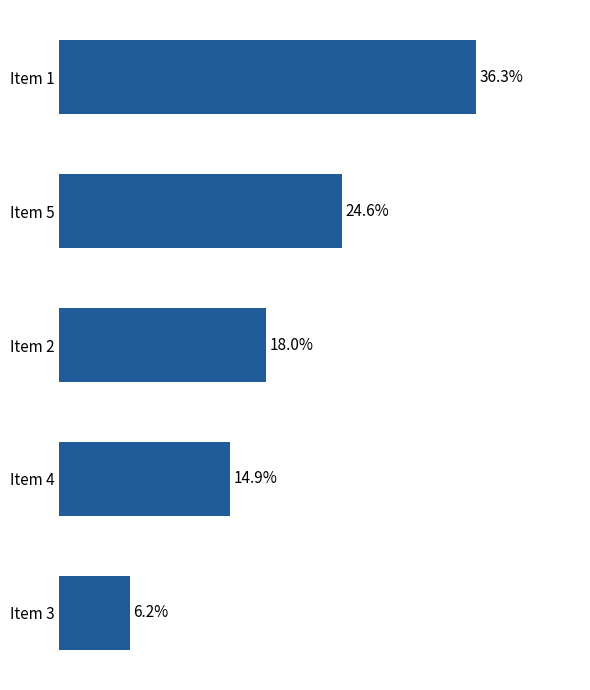

Which category has the lowest value across all series?

Item 3